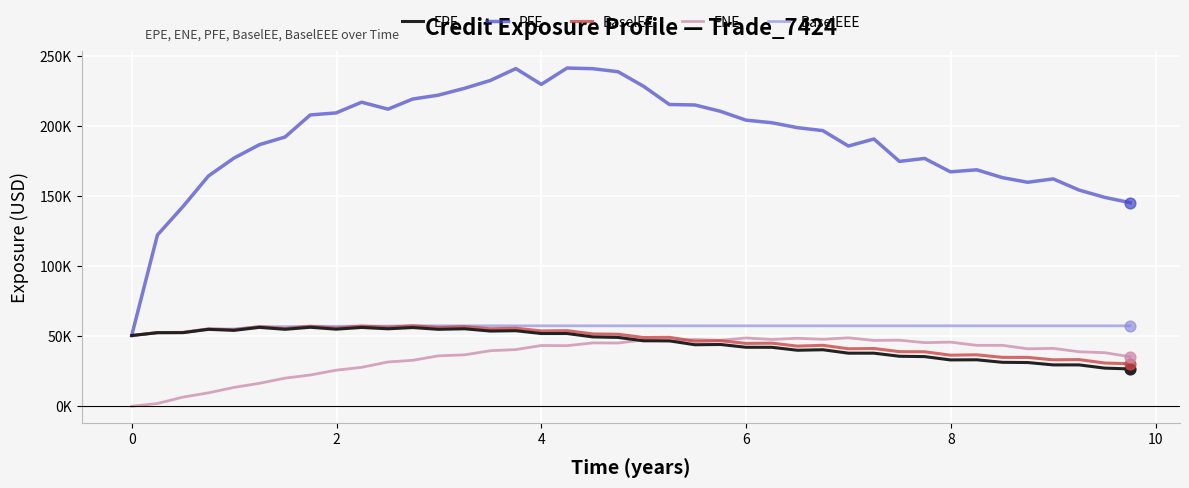

At how many categories does at least one series exceed 17870?

40